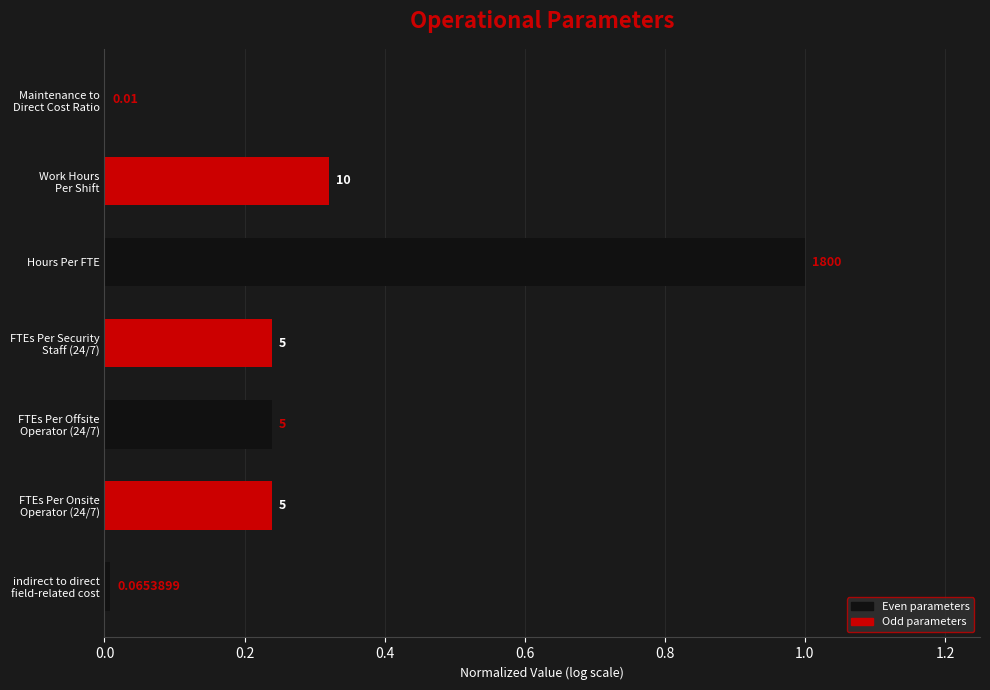

How many bars are there in total?

7